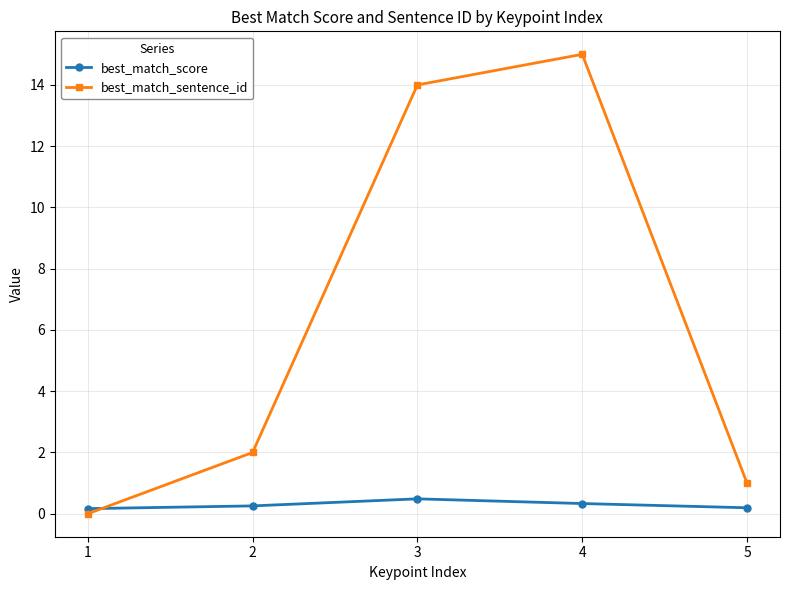

At which category is the sum across all series the highest?

4